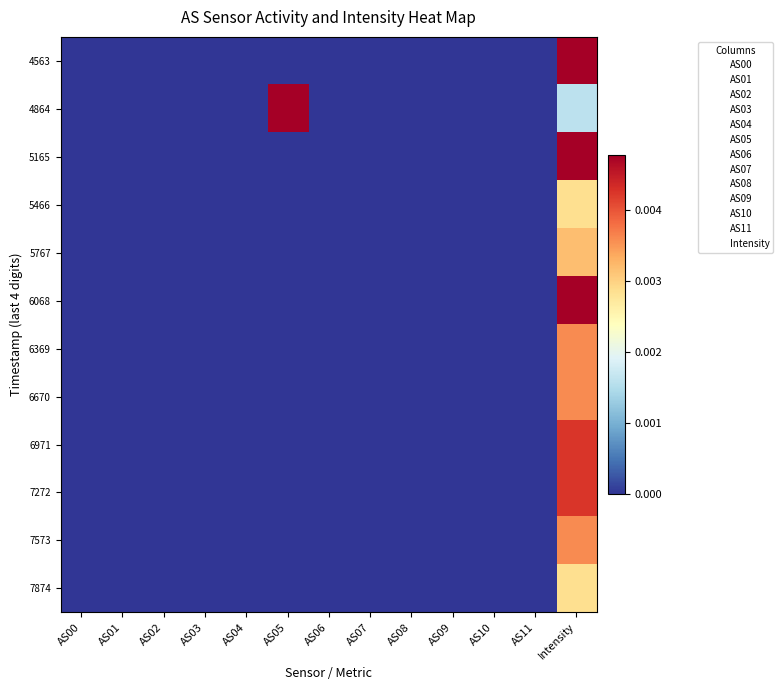

At which category does the chart reach its peak across all series?

AS05